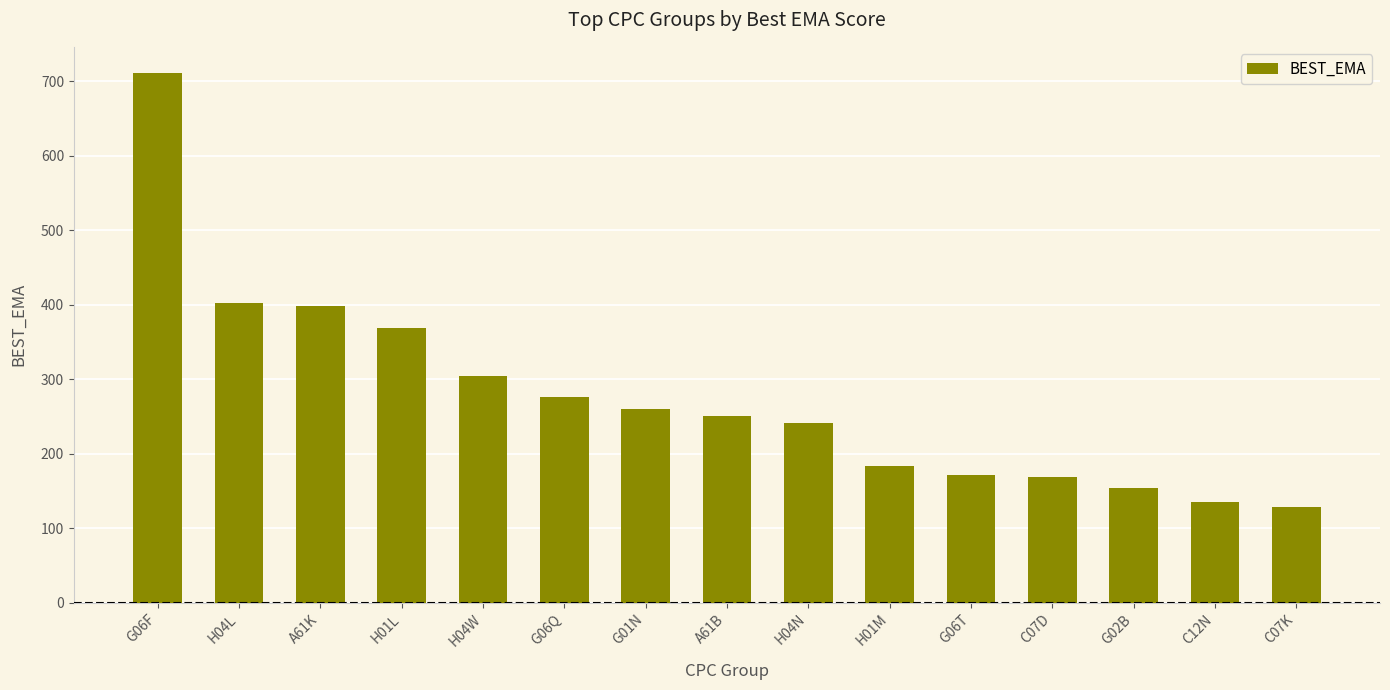

What is the average value?

277.0